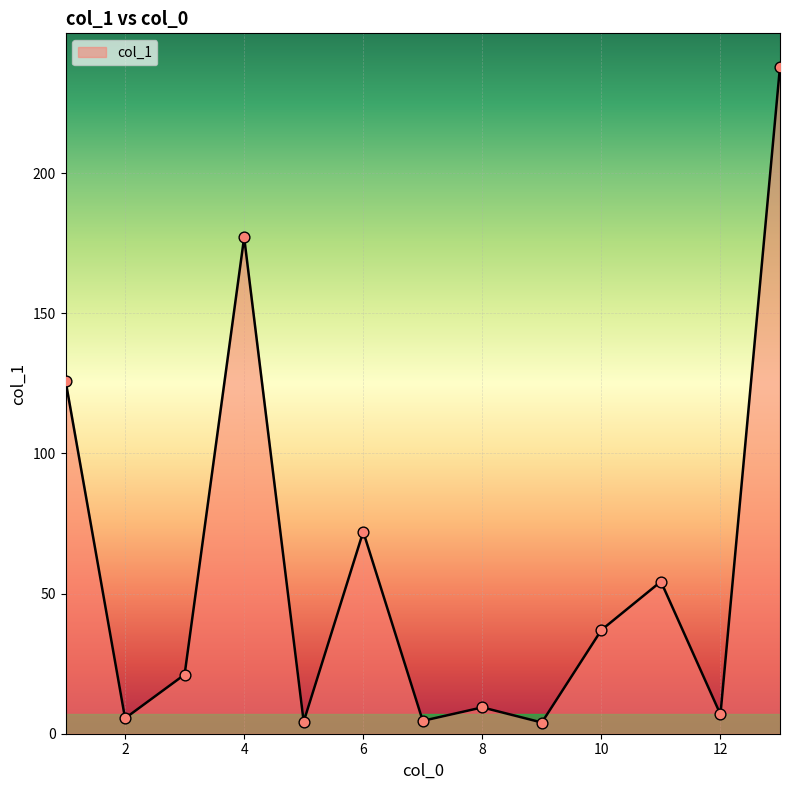

What is the greatest value displayed?

238.0